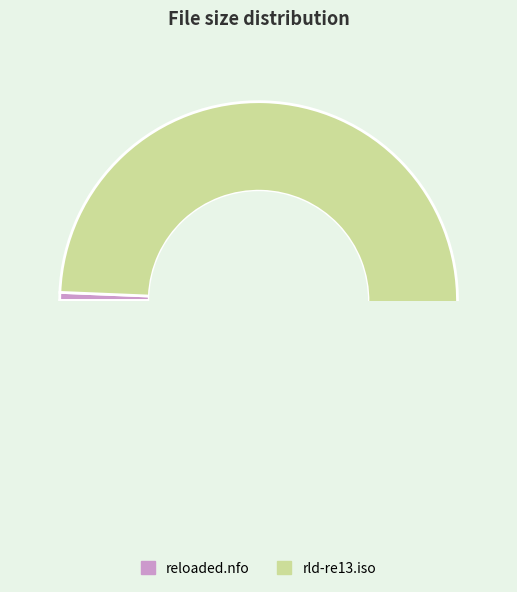

To the nearest percent, what is the difference between the largest and smallest slice percentages?

99%